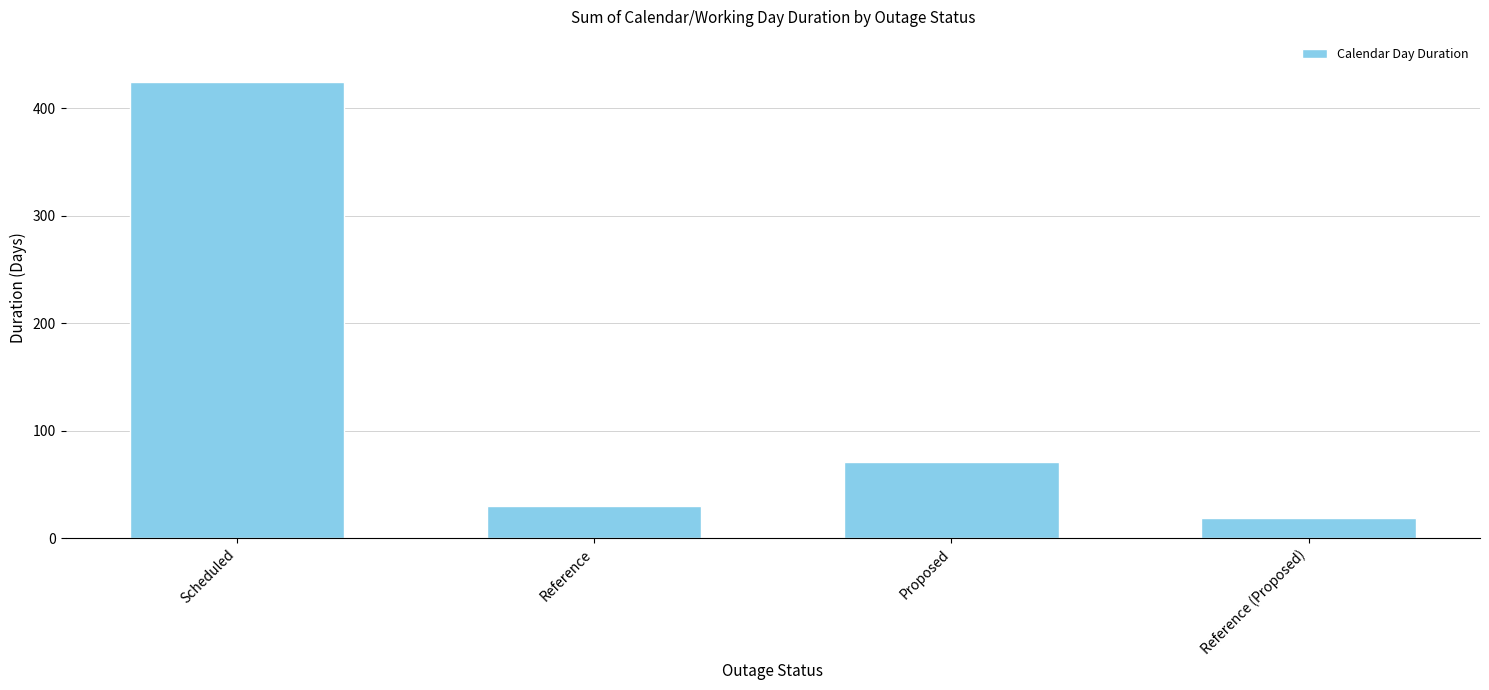

Where is the data nearest to the value 221?

Proposed